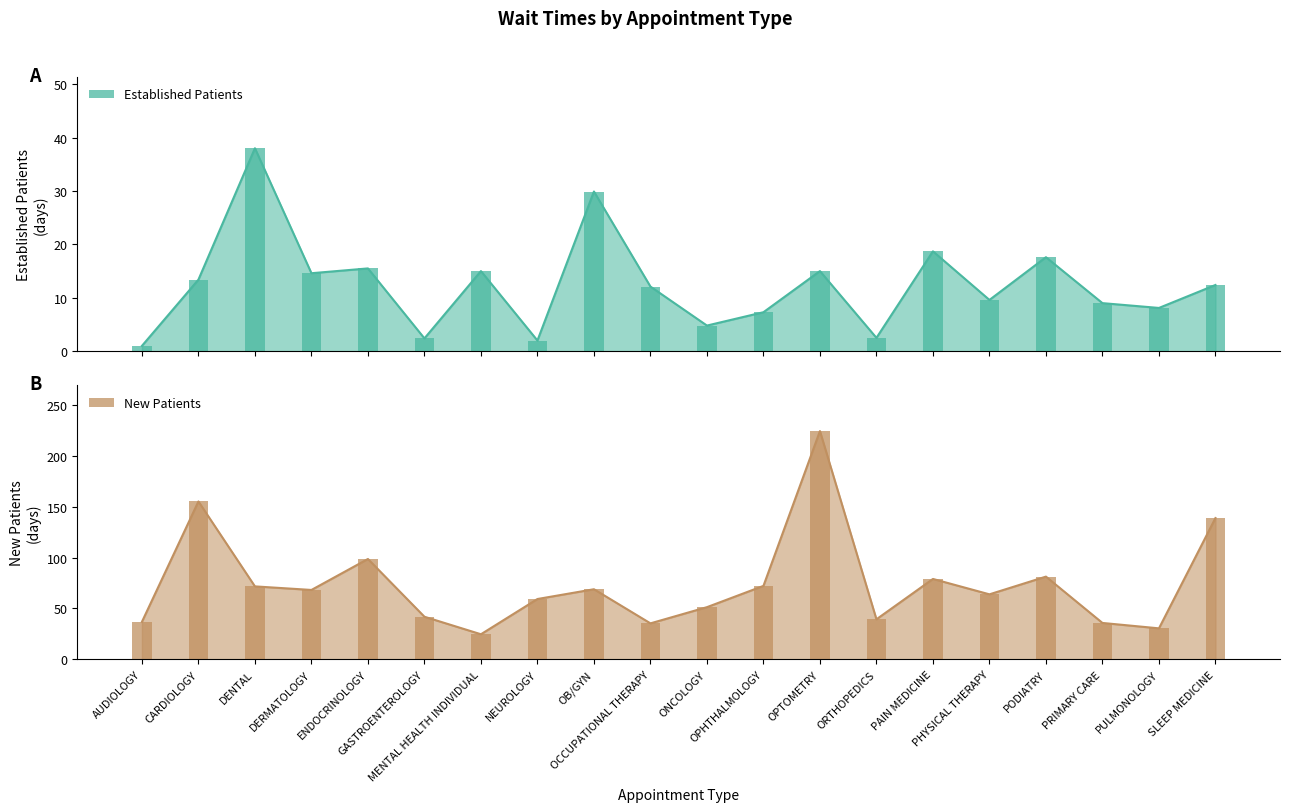

Between ENDOCRINOLOGY and ORTHOPEDICS, which series saw the biggest shift?

NewPatients